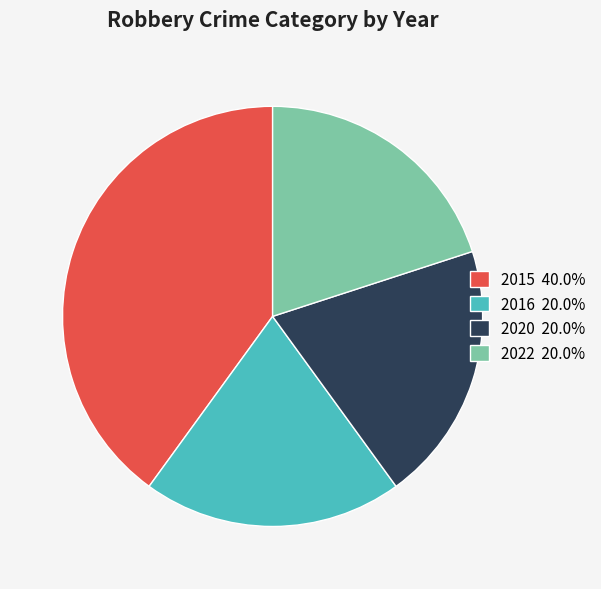

Combined, do 2016 20.0% and 2015 40.0% account for over 50%?

Yes